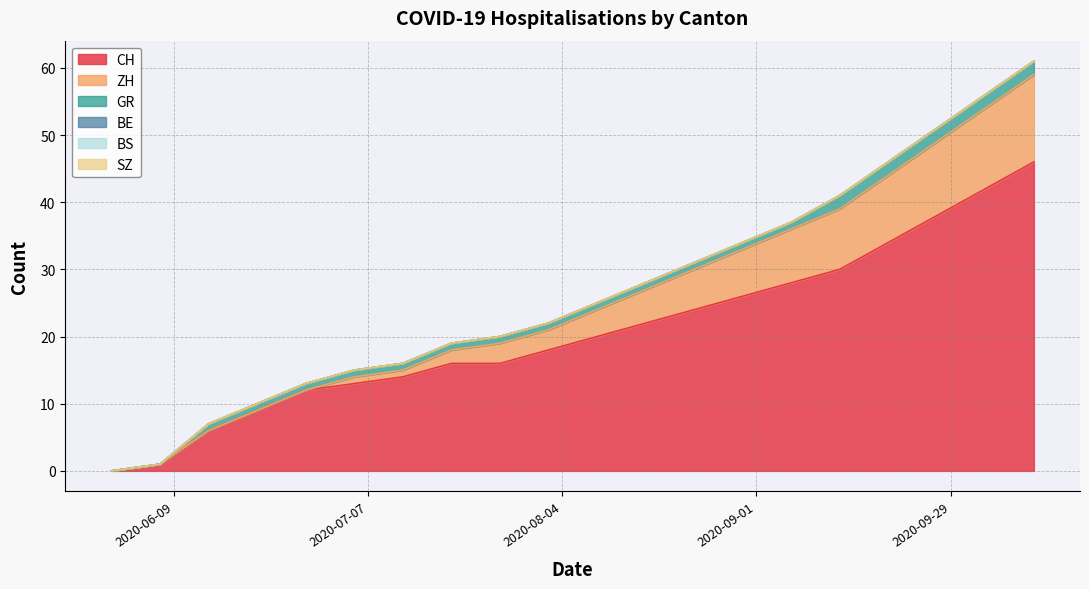

At which label is GR closest to 1?

2020-06-14